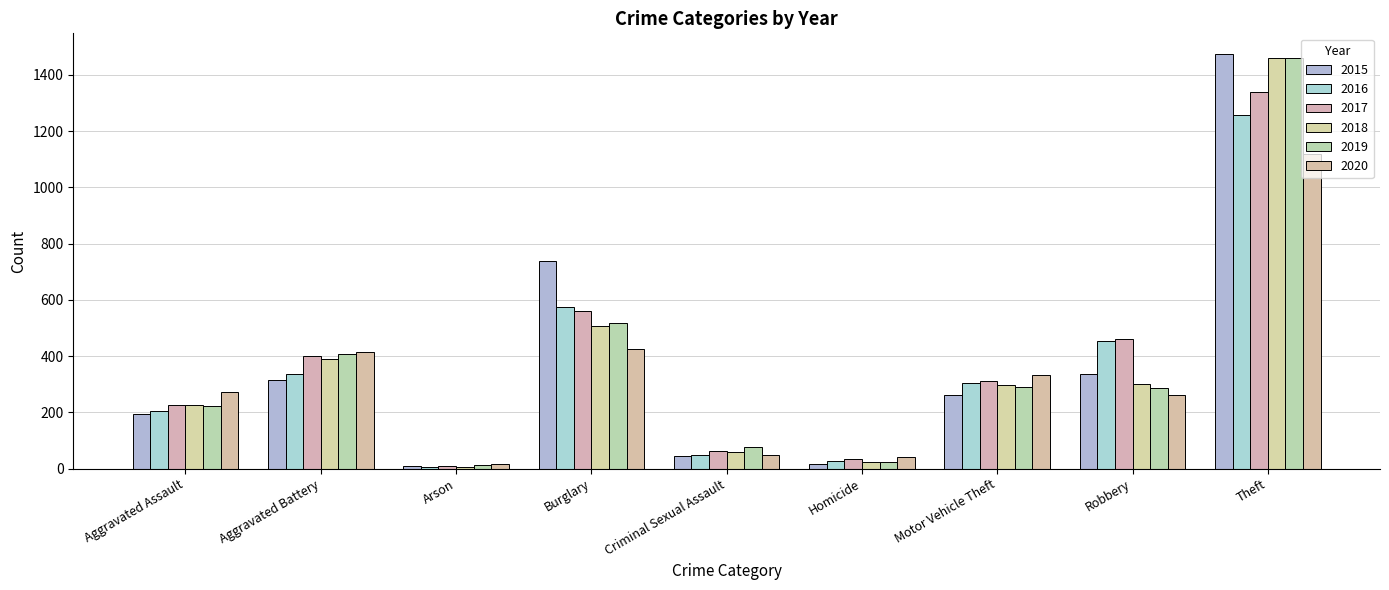

Which has a higher value, Aggravated Battery or Robbery?

Robbery